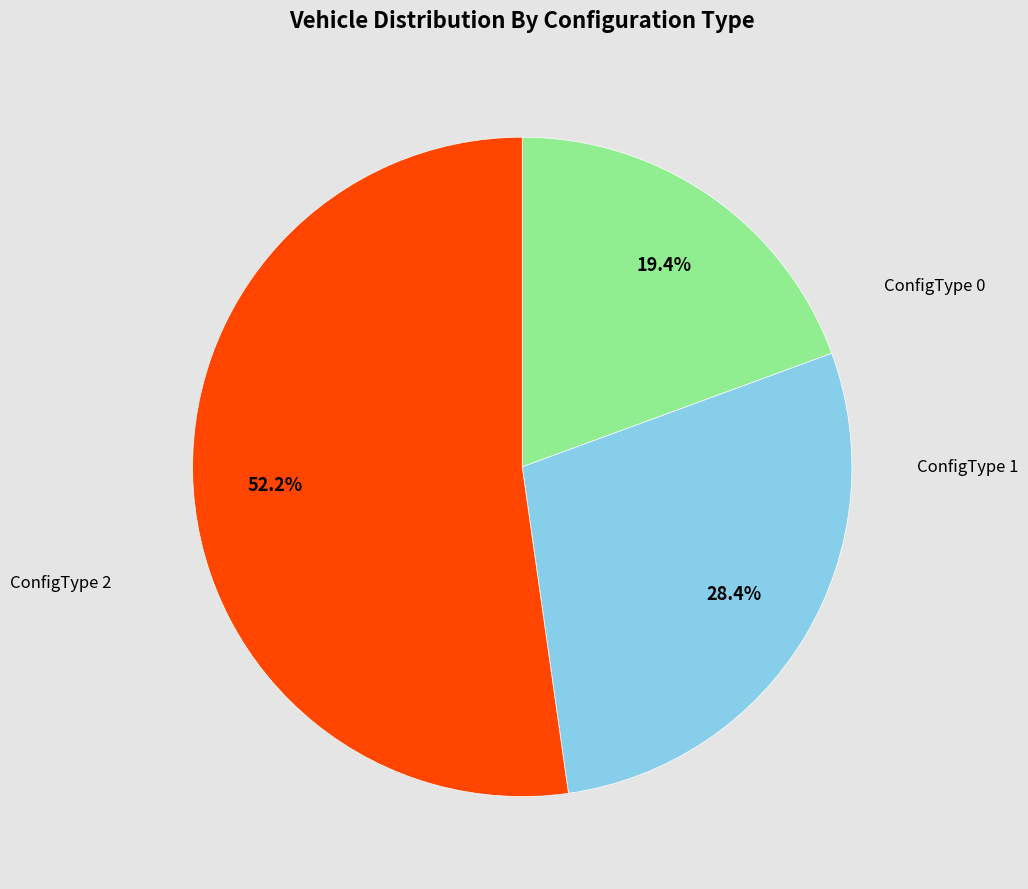

To the nearest percent, what is the average slice percentage?

33%